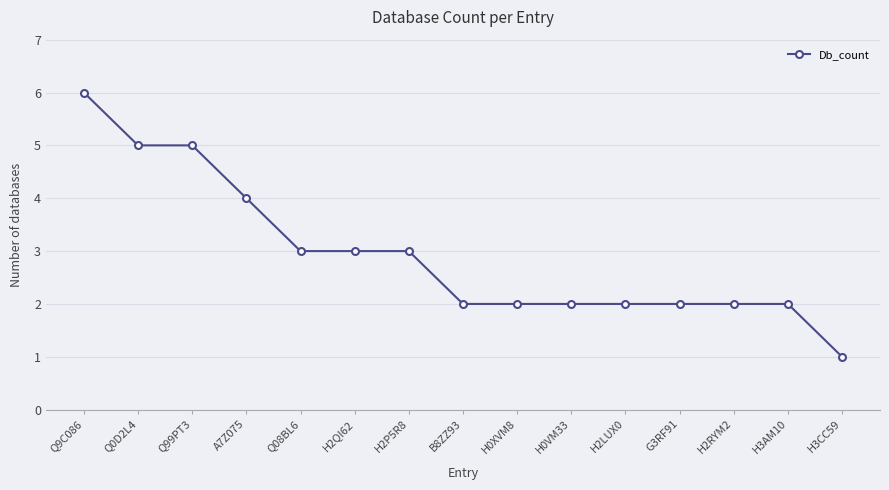

What is the sum of all values?

44